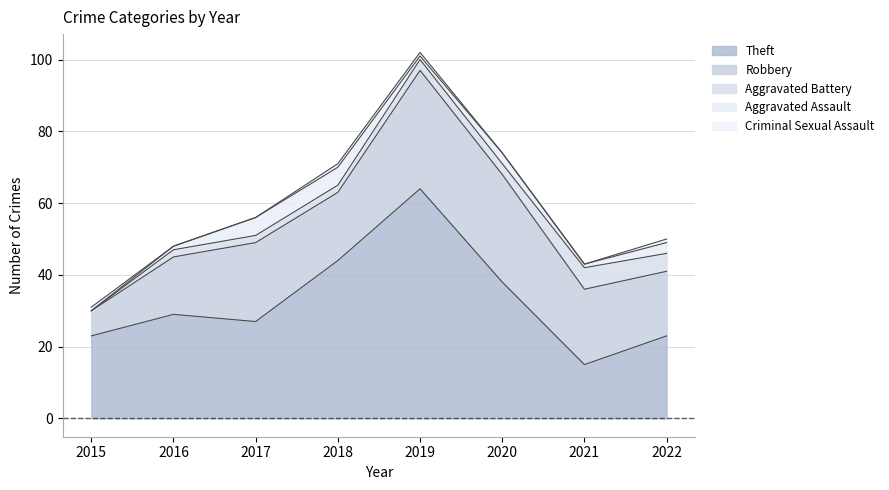

Which series has the widest spread of values?

Theft